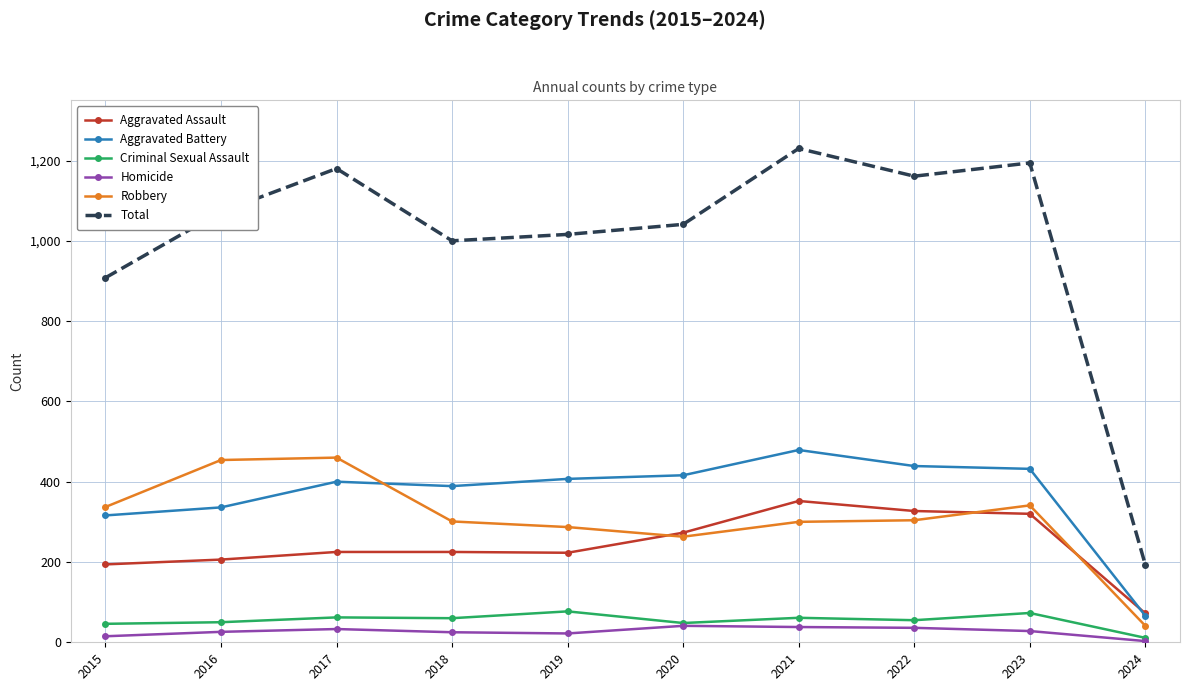

What is the difference between the second highest and second lowest values in the Aggravated Assault series?

133